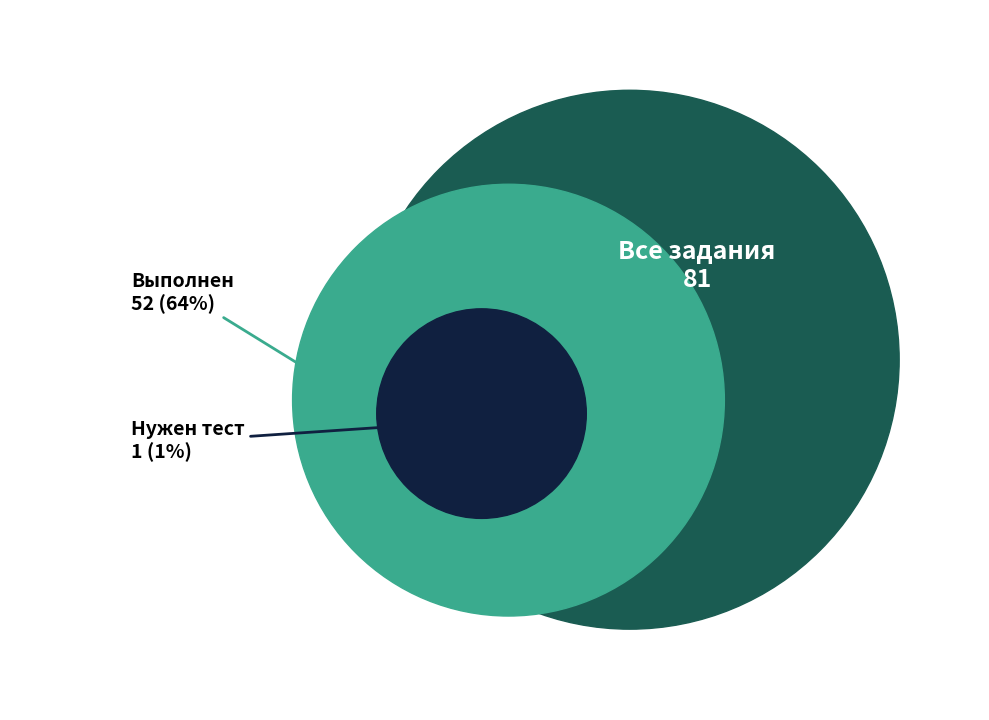

How many slices are in this pie chart?

3